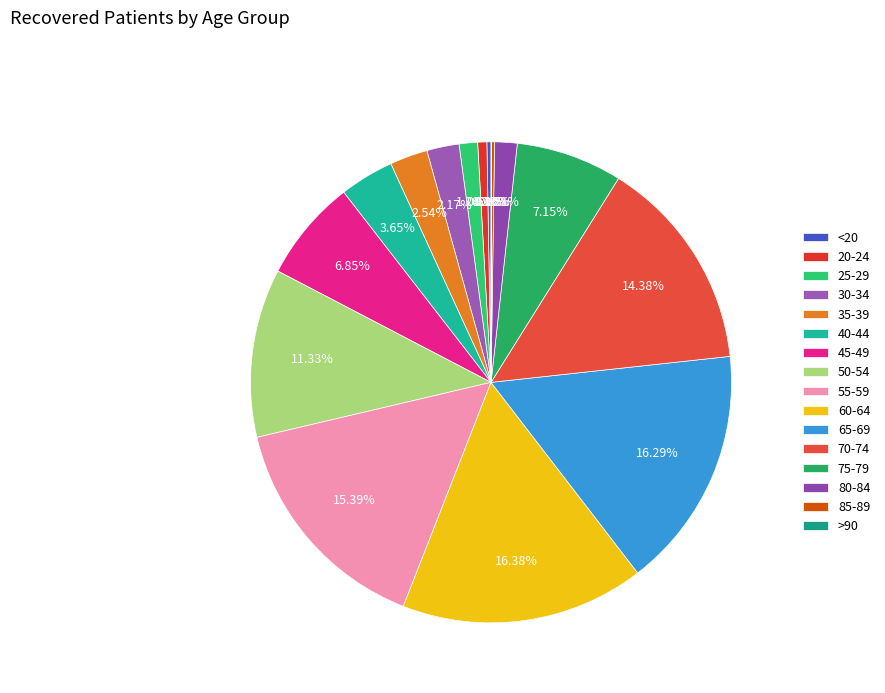

What is the change in value from 25-29 to 60-64?

+1430